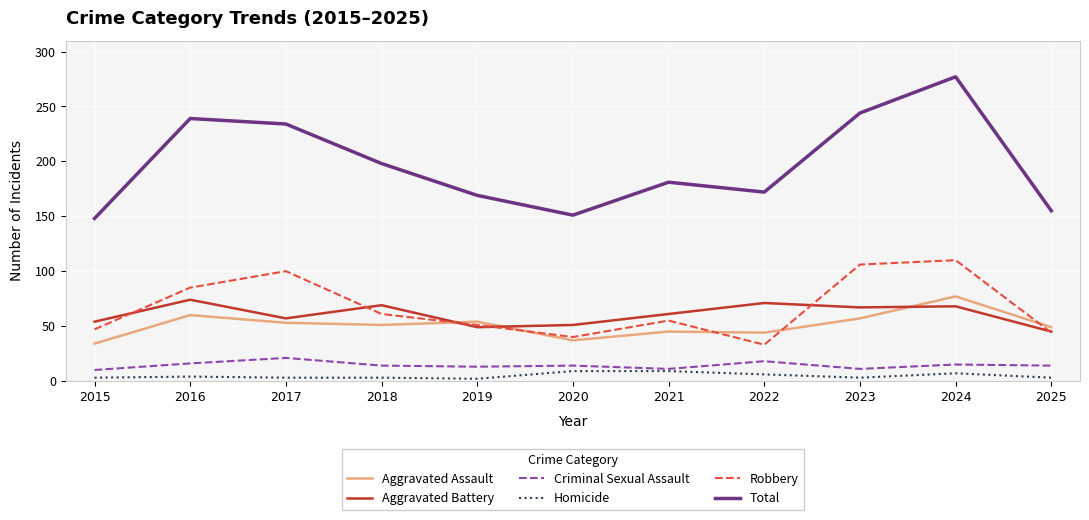

What is the highest value of the Total series?

277